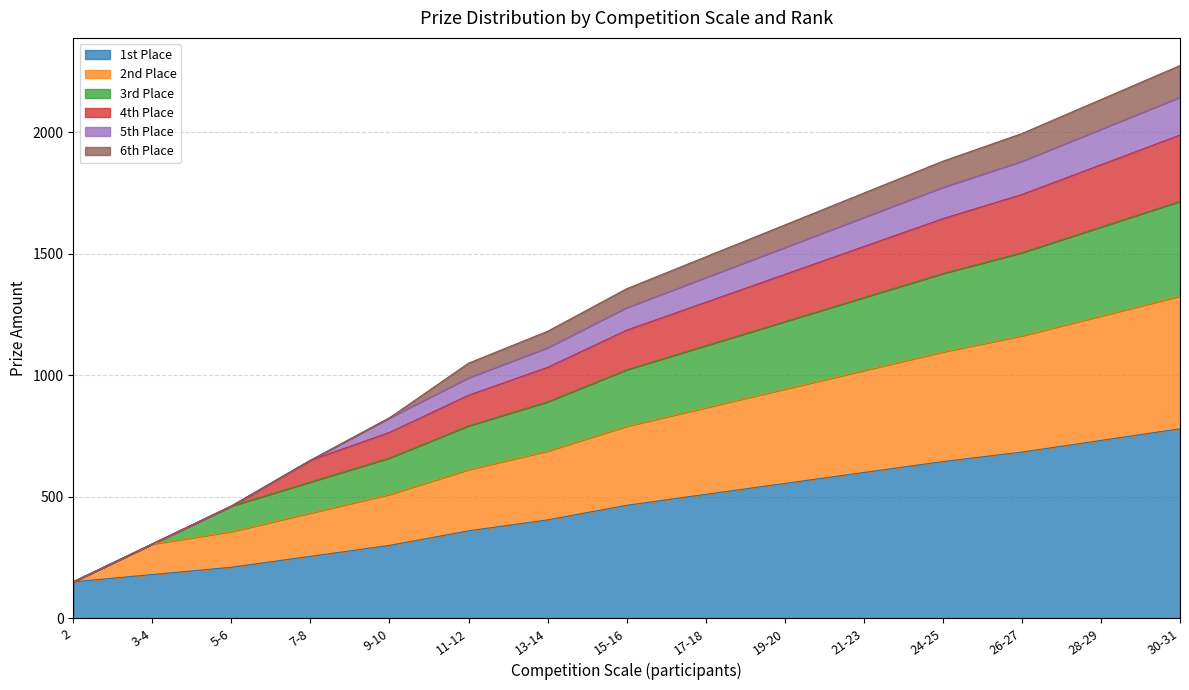

What is the total value across all series at 21-23?

1750.0